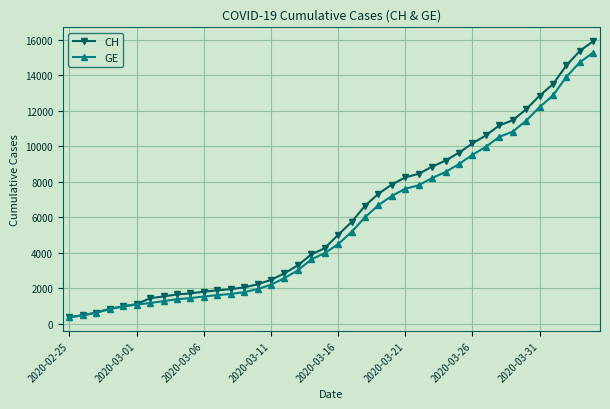

Which series has the widest spread of values?

CH